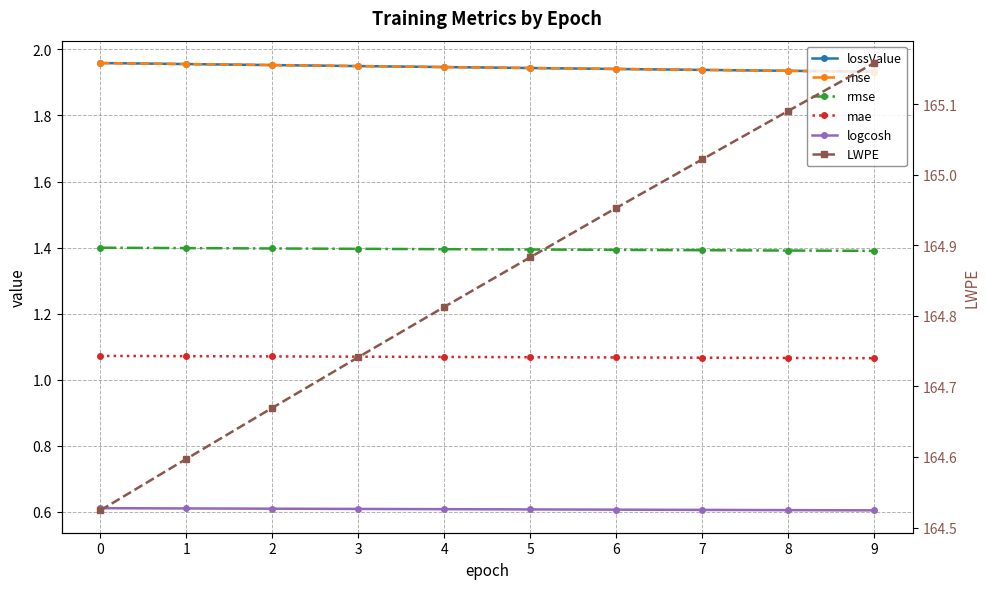

How many lines are shown in the chart?

6